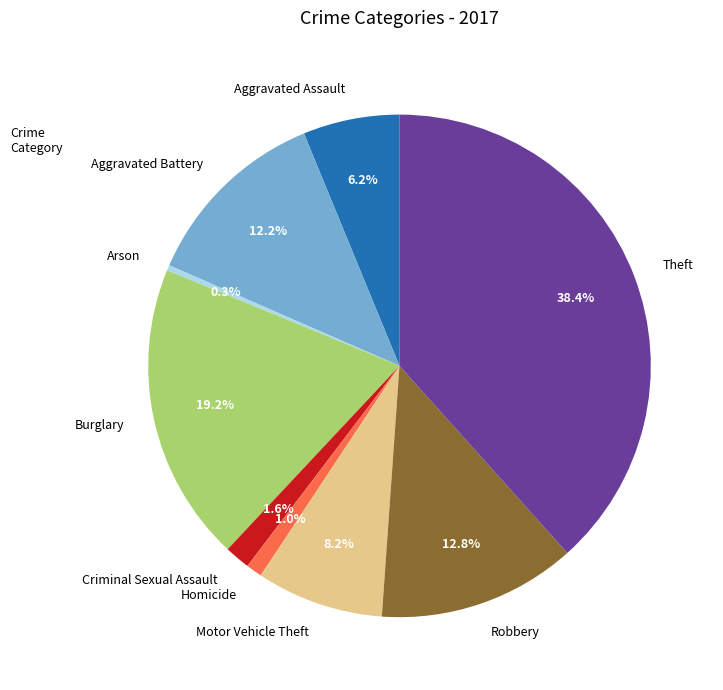

To the nearest percent, what is the average slice percentage?

11%